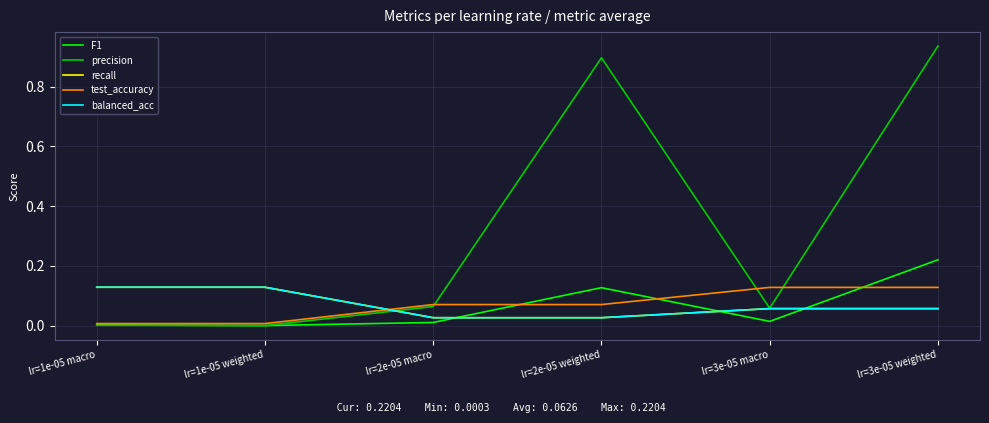

What is the spread (max minus min) of values at lr=1e-05 macro?

0.1